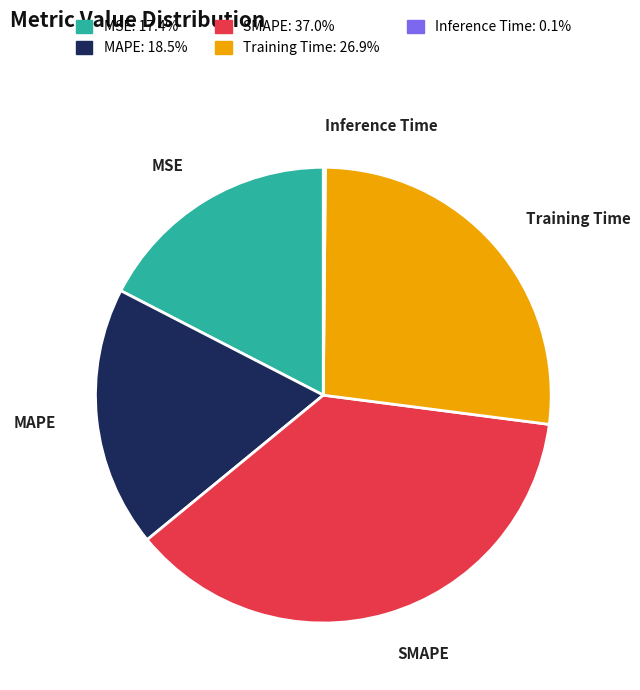

Does any single category account for the majority?

No